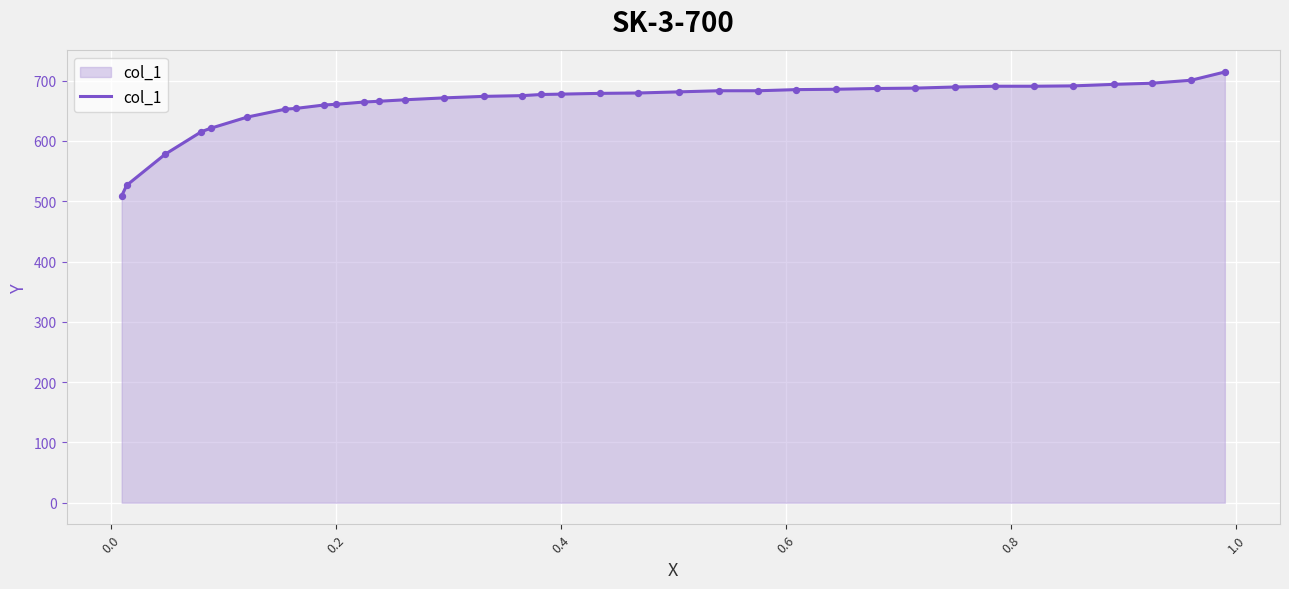

What is the smallest value displayed?

508.9